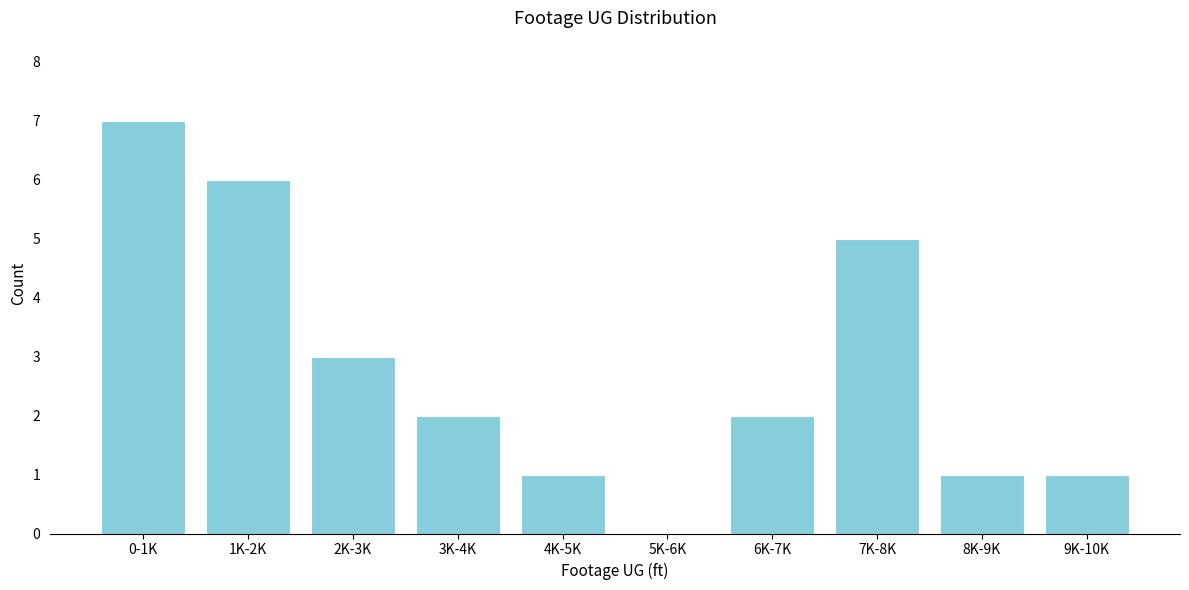

Reading left to right, list all the values displayed in this chart.

0-1K=7	1K-2K=6	2K-3K=3	3K-4K=2	4K-5K=1	5K-6K=0	6K-7K=2	7K-8K=5	8K-9K=1	9K-10K=1